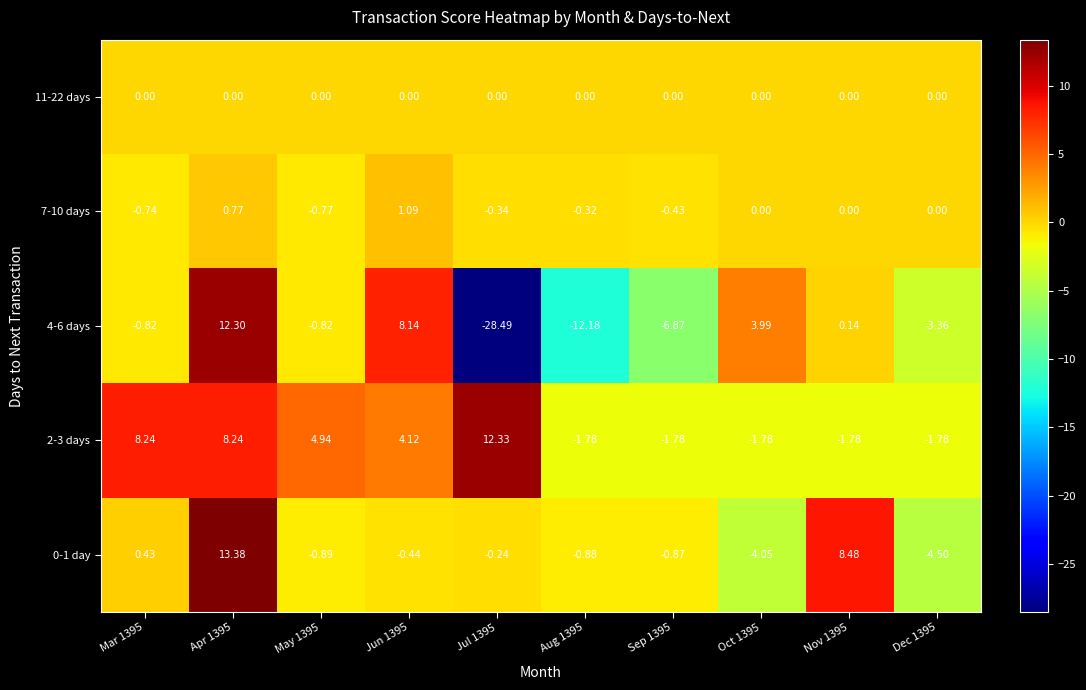

At how many categories does at least one series exceed -3?

10